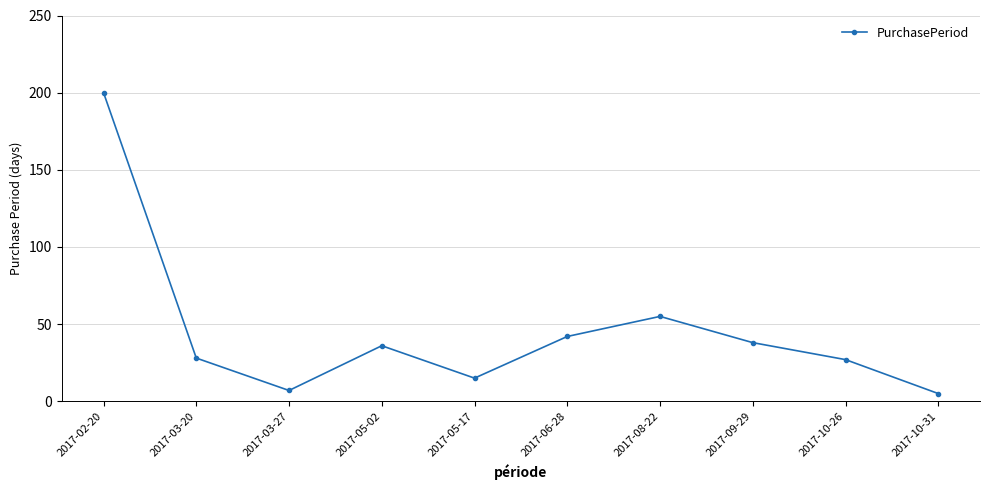

What is the difference between the maximum and second lowest values?

193